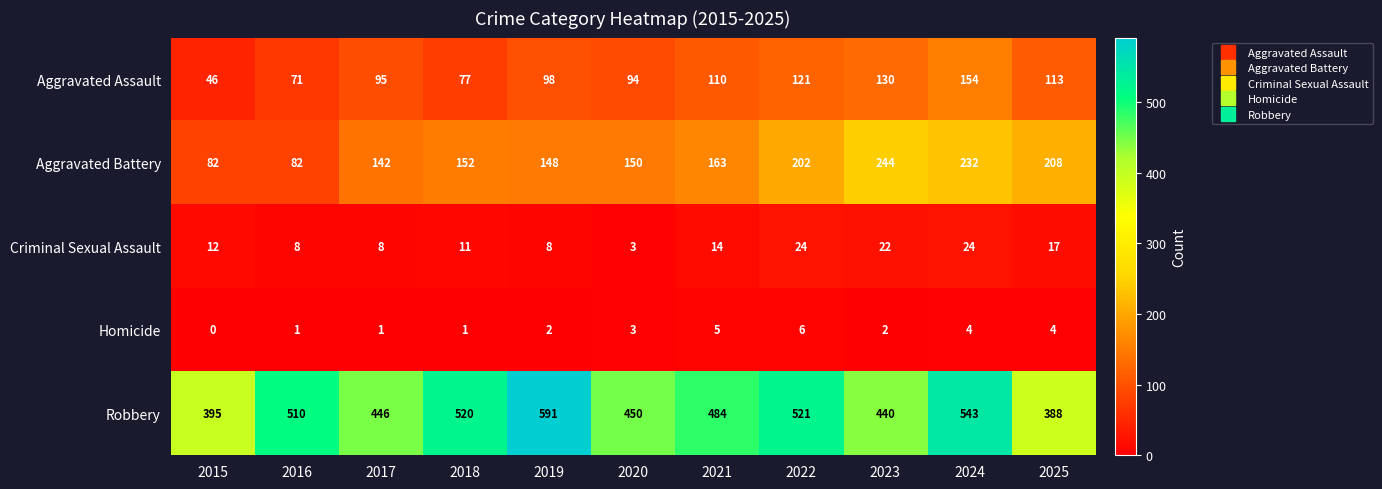

What is the average value of the Homicide series?

3